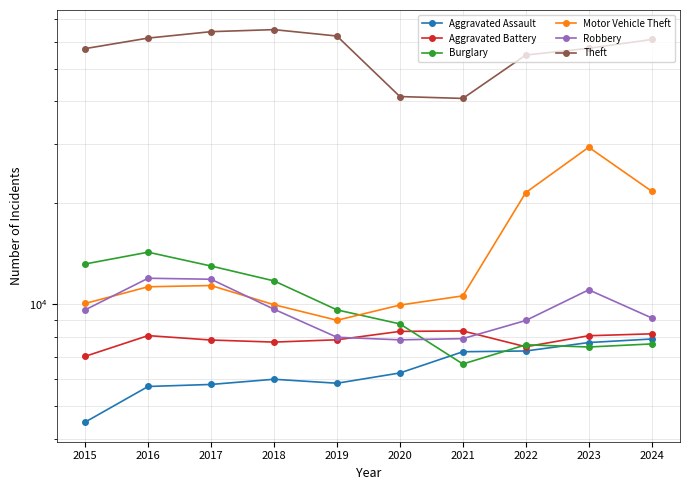

How many data points in Aggravated Assault are above 6265?

4